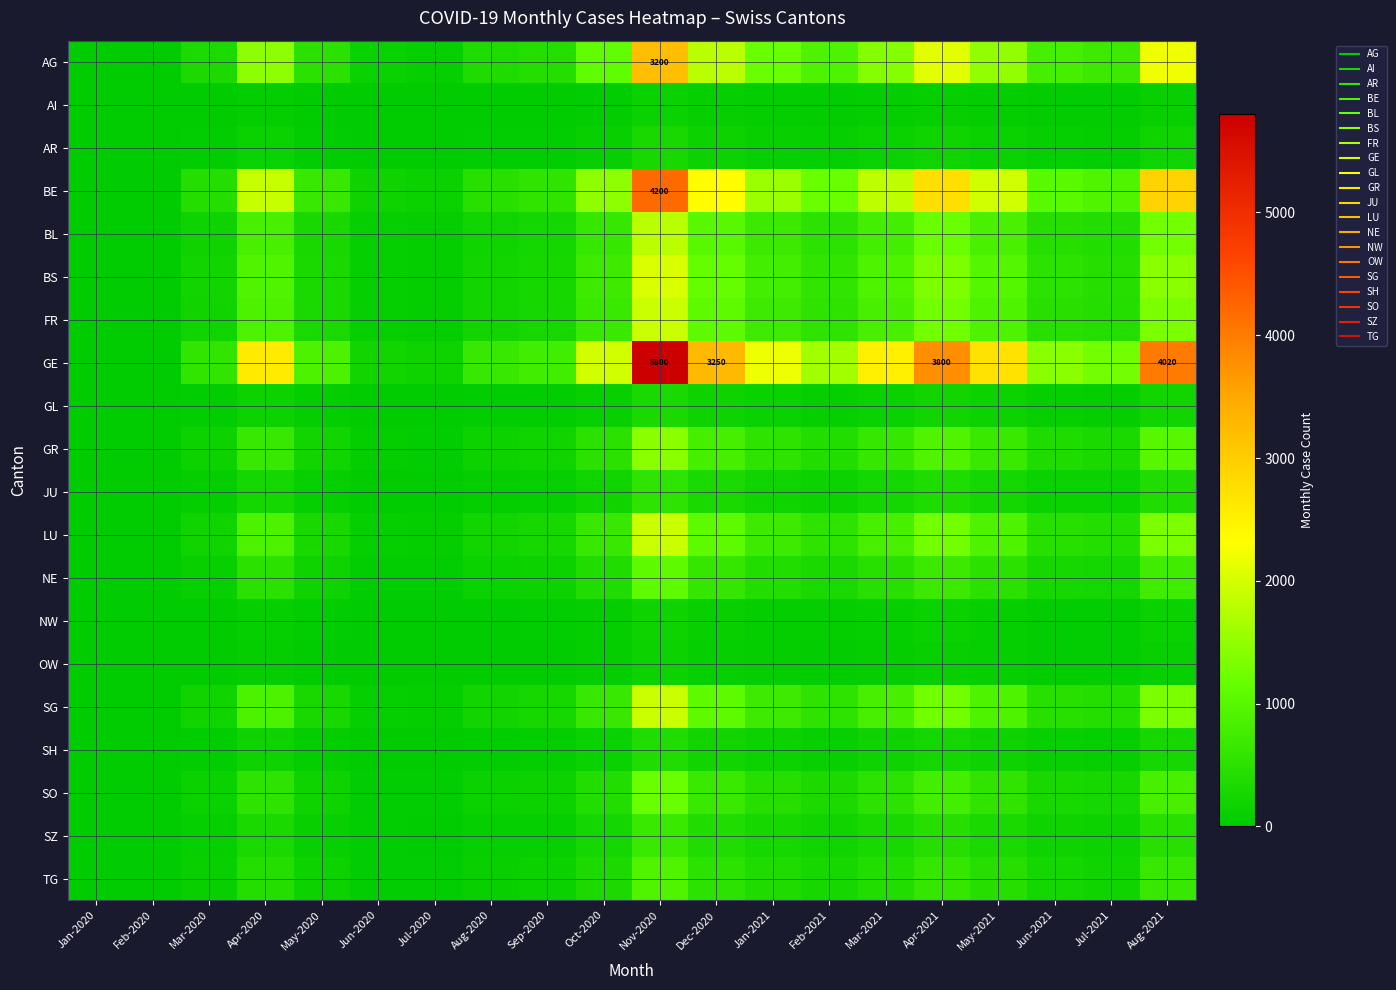

Between Jan-2021 and Jun-2021, which series saw the biggest shift?

GE